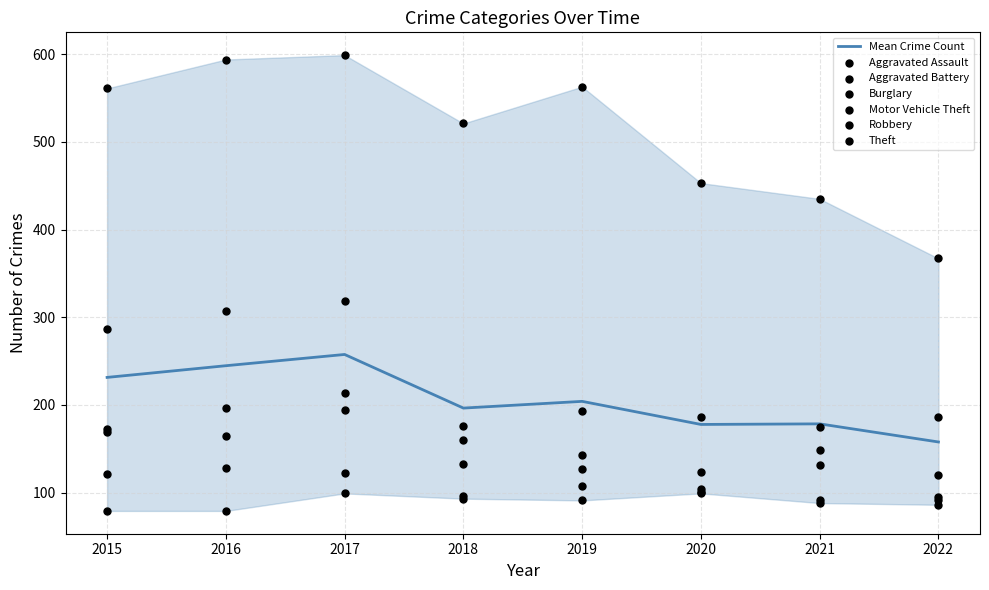

Which series reaches the maximum Y coordinate?

Theft